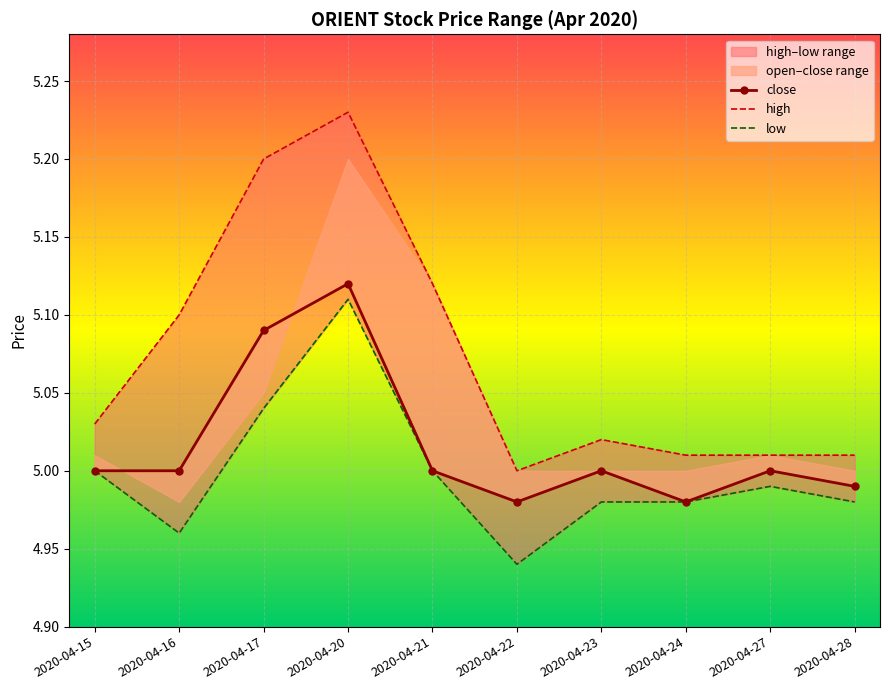

Which category has the lowest value across all series?

2020-04-22